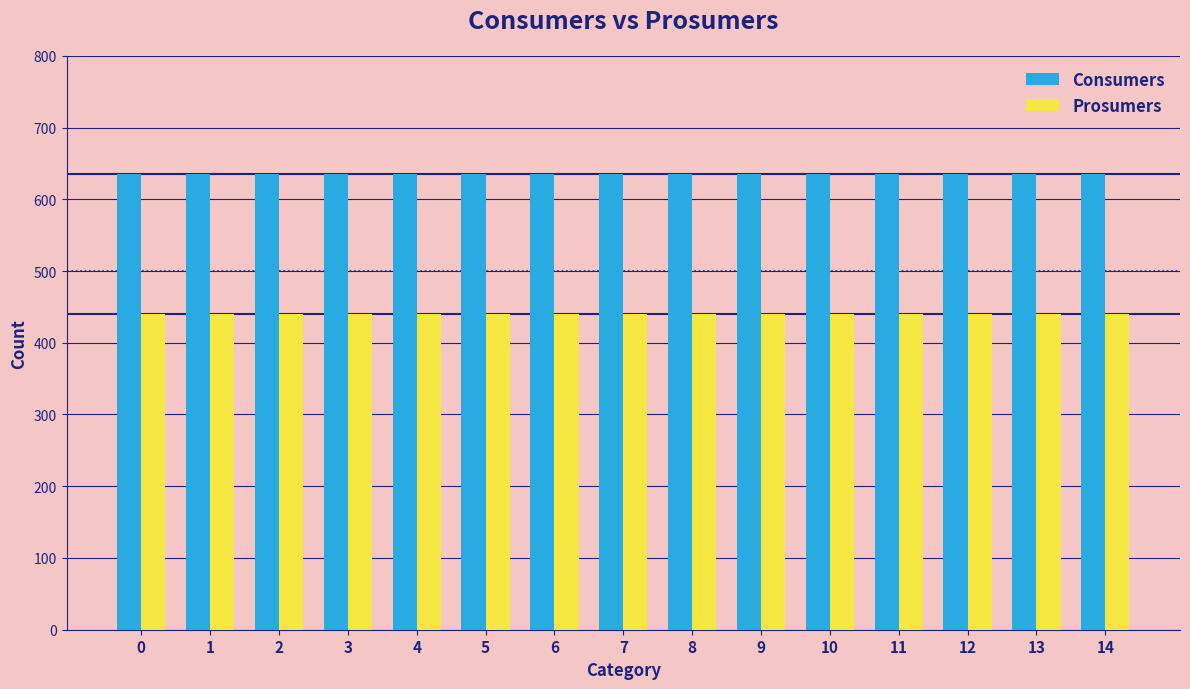

Rank the series at 8 from highest to lowest value.

Consumers, Prosumers